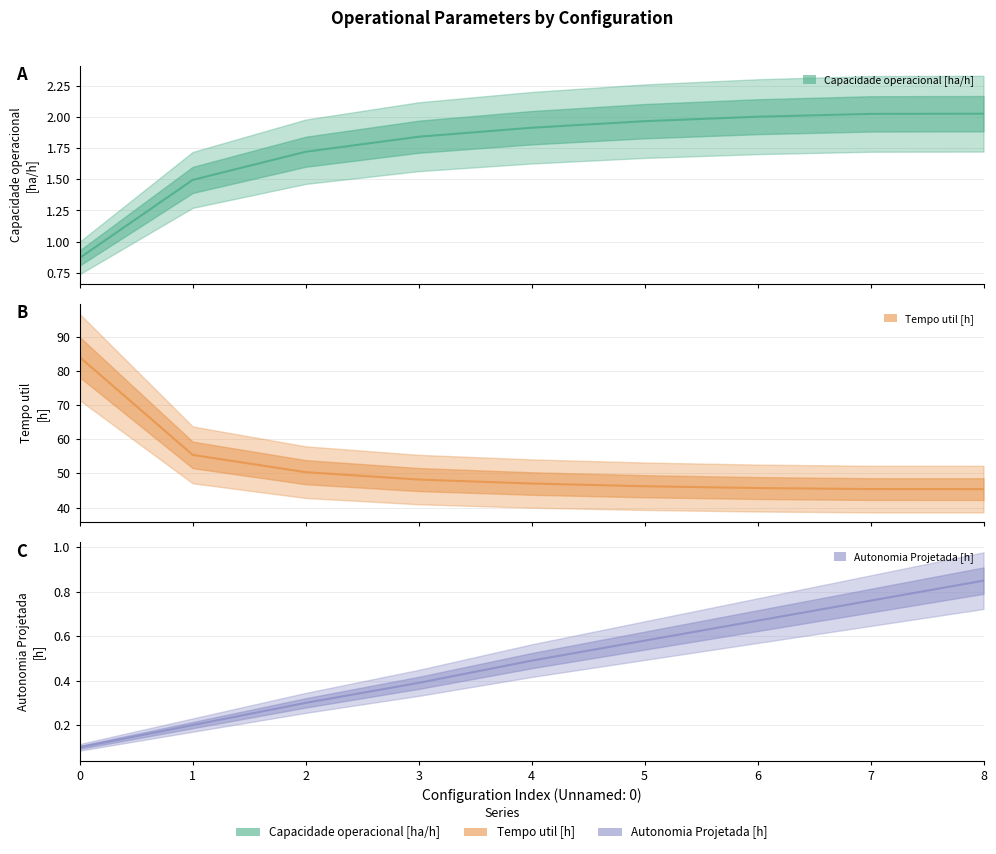

Which series has the widest spread of values?

Tempo util [h]